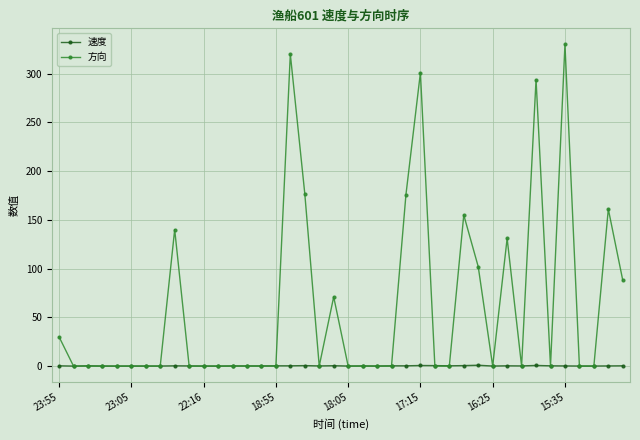

What is the value of the 速度 point at the 3rd from the left?

0.3